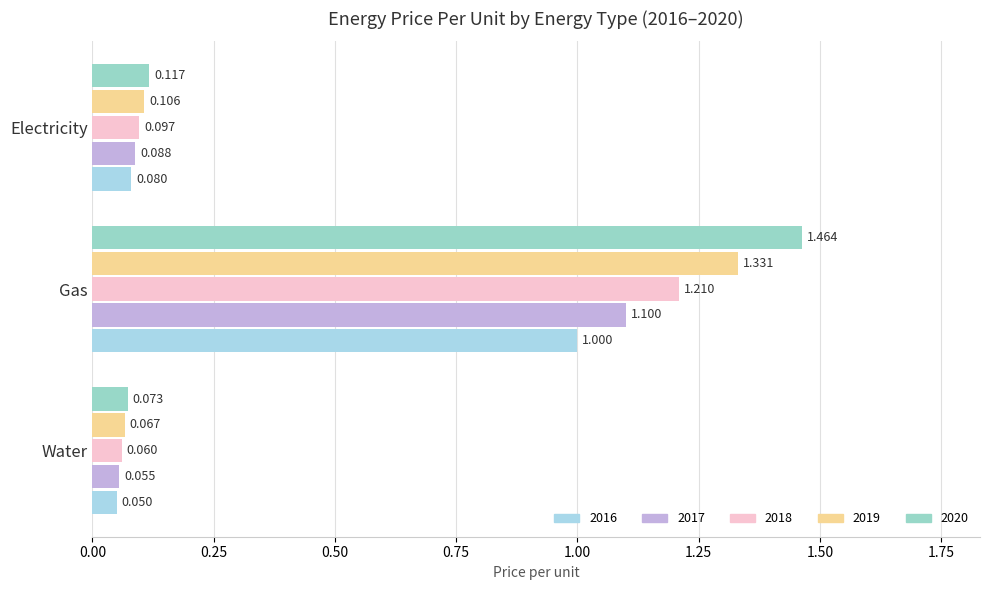

Rank the categories by 2017 value from lowest to highest.

Water, Electricity, Gas